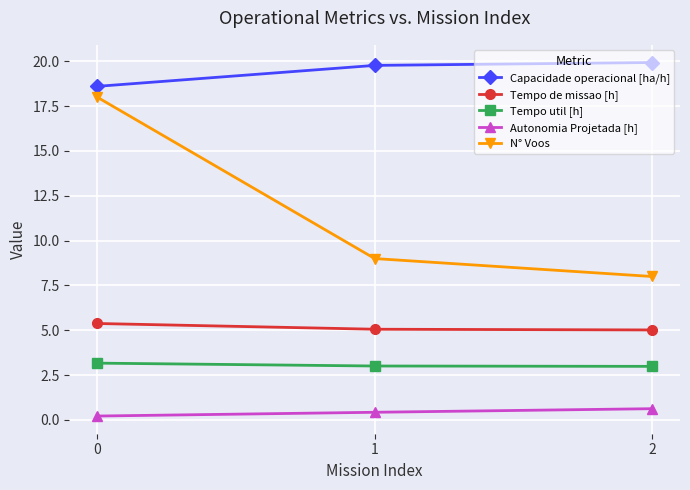

How many lines are shown in the chart?

5